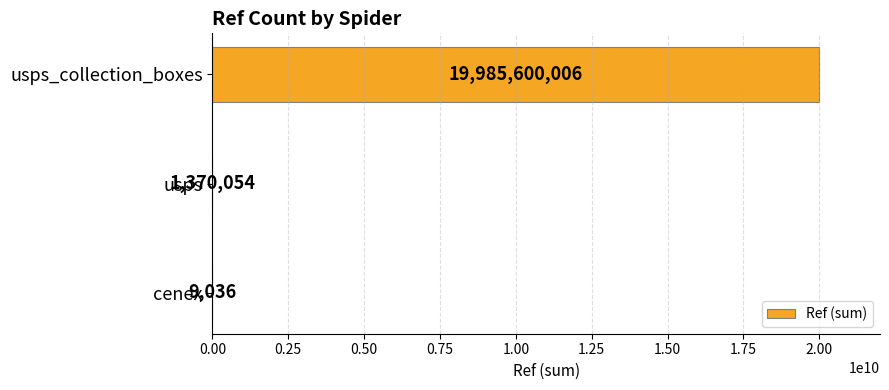

What is the change in value from cenex to usps_collection_boxes?

+19985590970